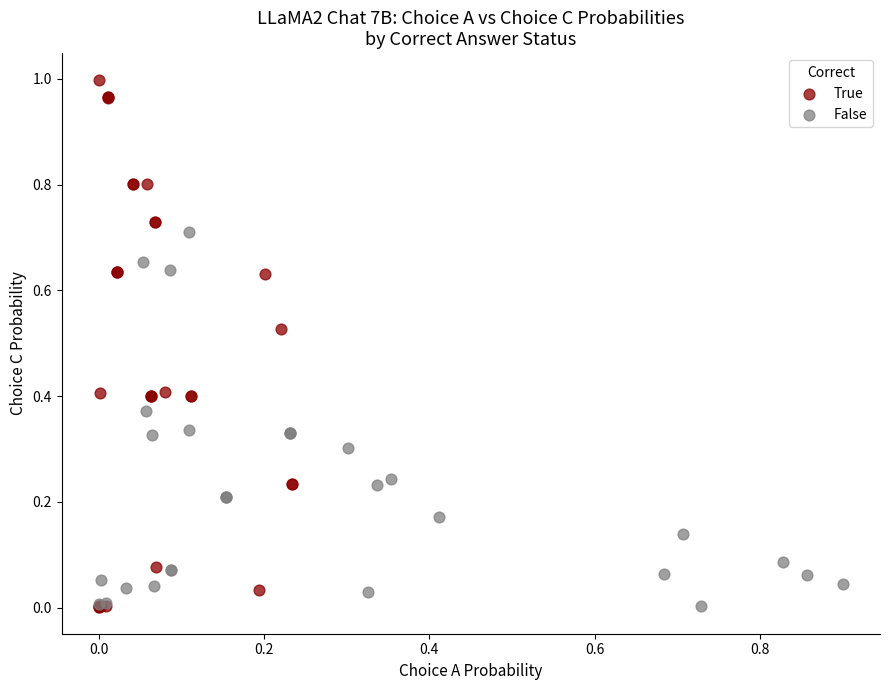

Which series contains the highest Y value?

True